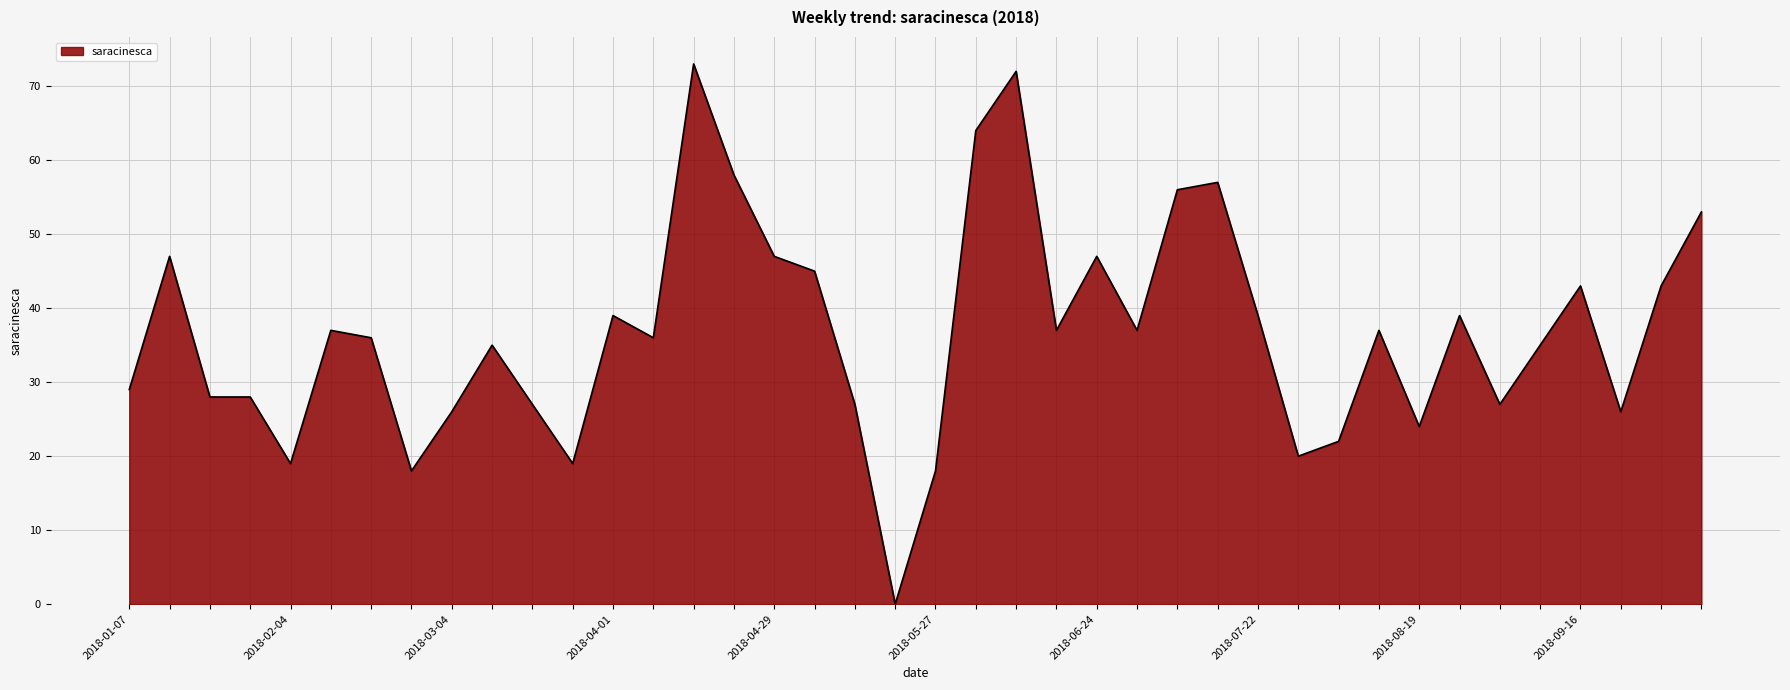

What is the difference between the maximum and minimum values?

73